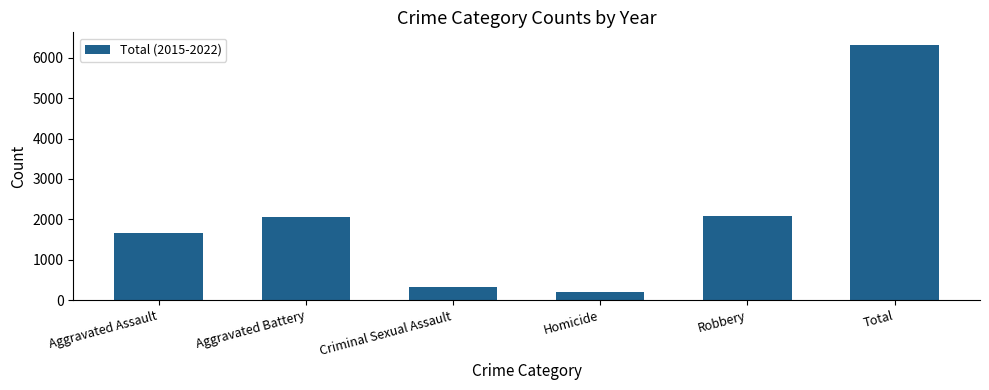

Is it true that the value at Aggravated Battery is 744?

False